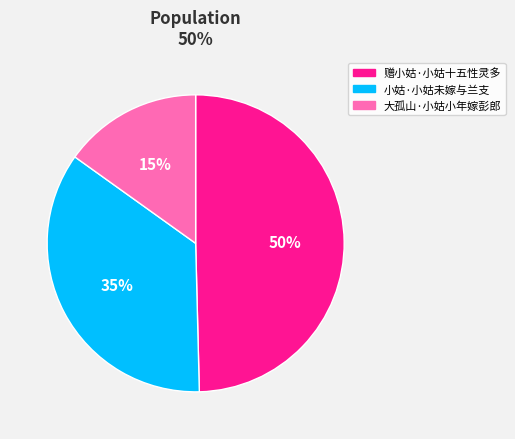

Does 赠小姑·小姑十五性灵多 account for over 50% of the chart?

No